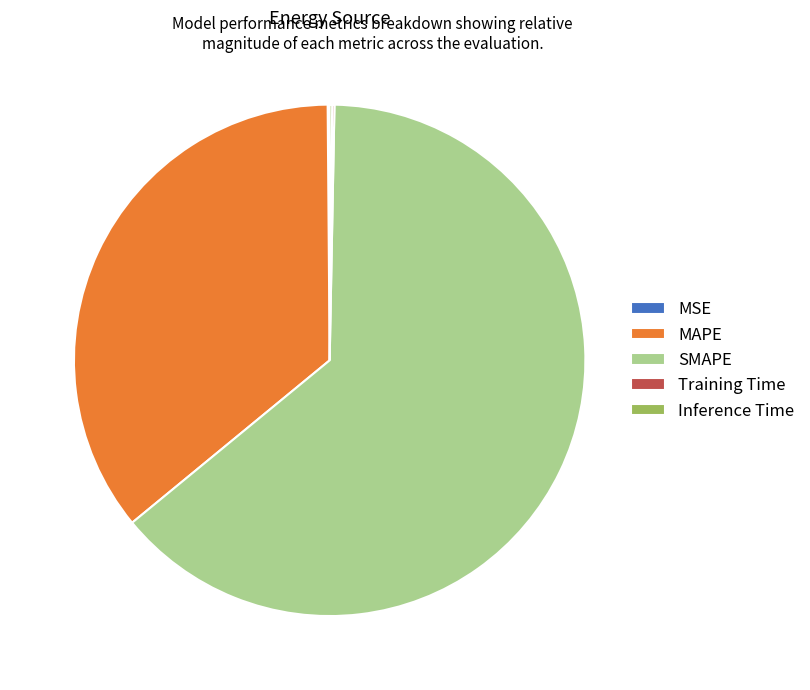

What is the largest slice in the pie chart?

SMAPE